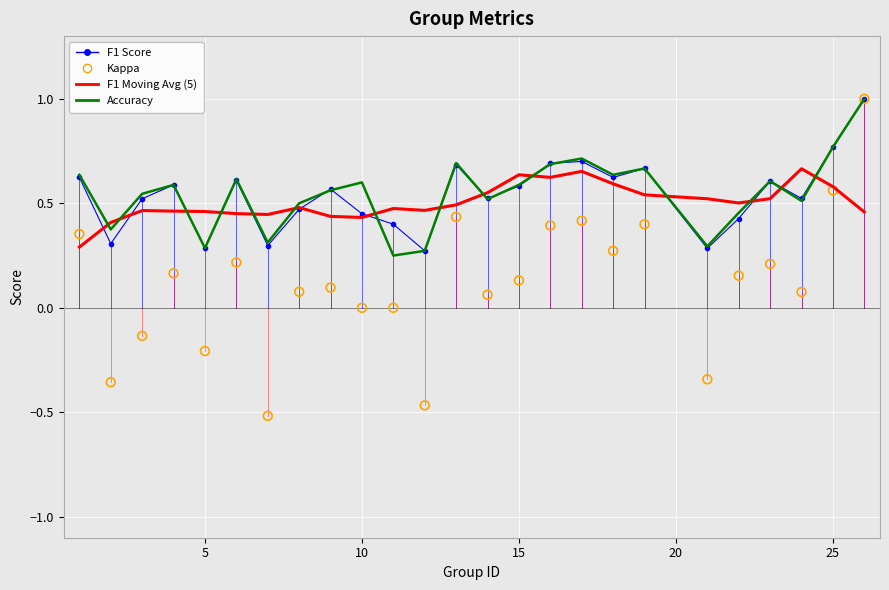

At how many categories does at least one series exceed 0?

25